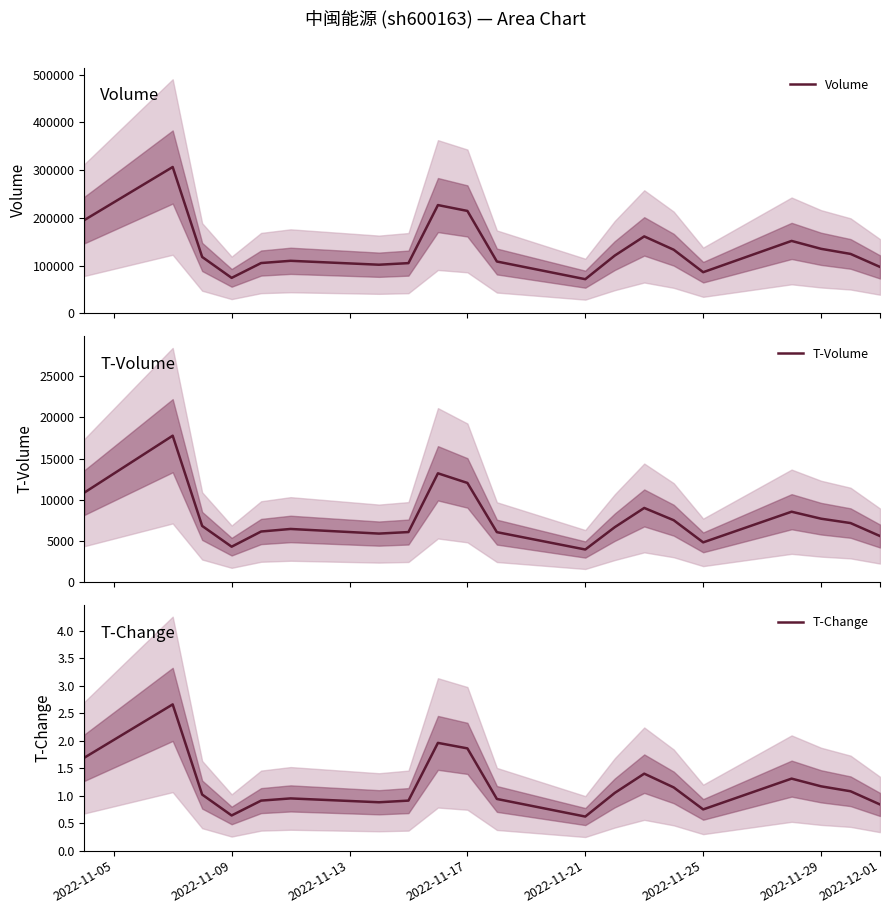

What is the maximum value for Volume?

306452